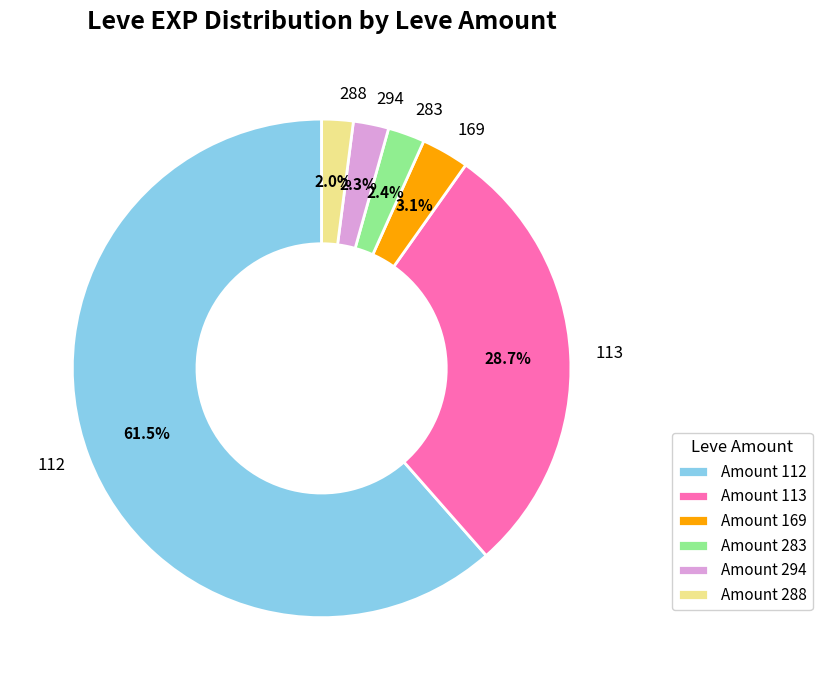

How many slices are in this pie chart?

6